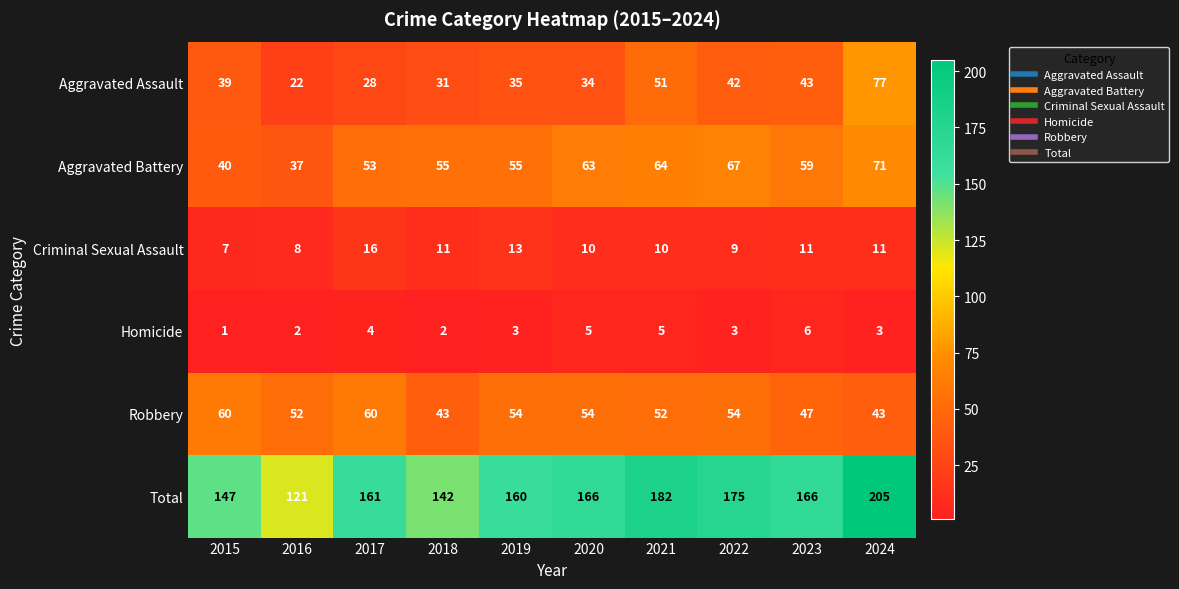

What is the spread (max minus min) of values at 2021?

177